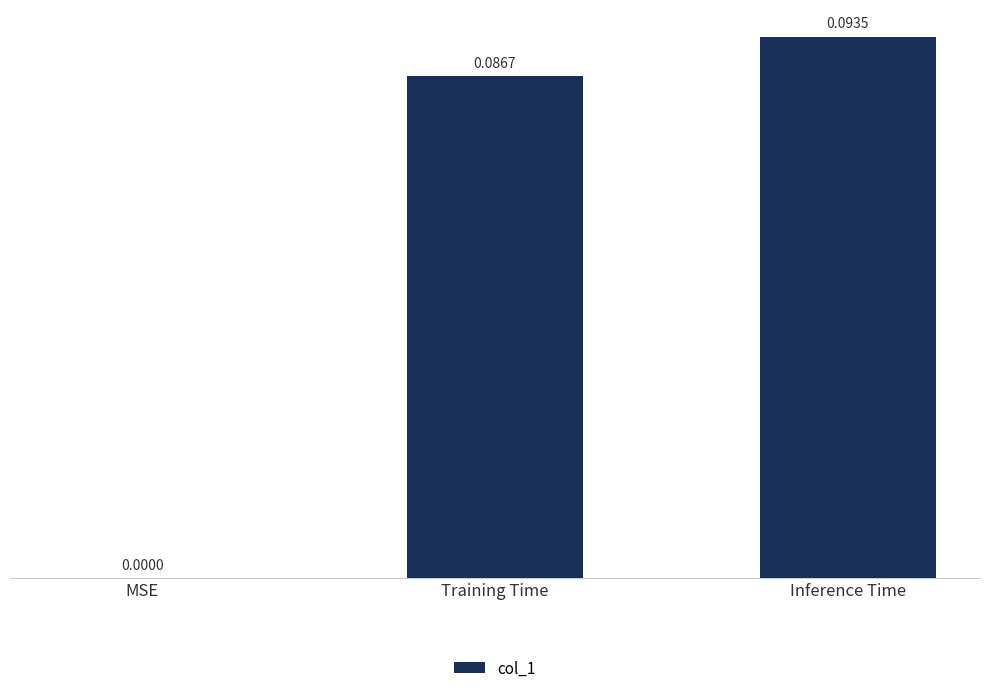

At which category does the chart reach its peak across all series?

Inference Time